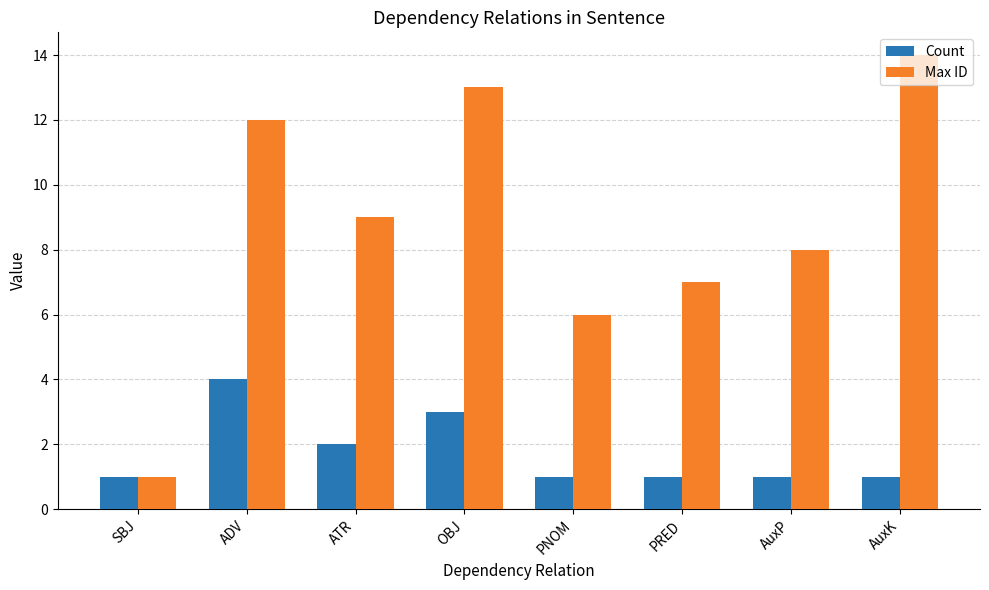

What is the maximum value shown in the chart?

14